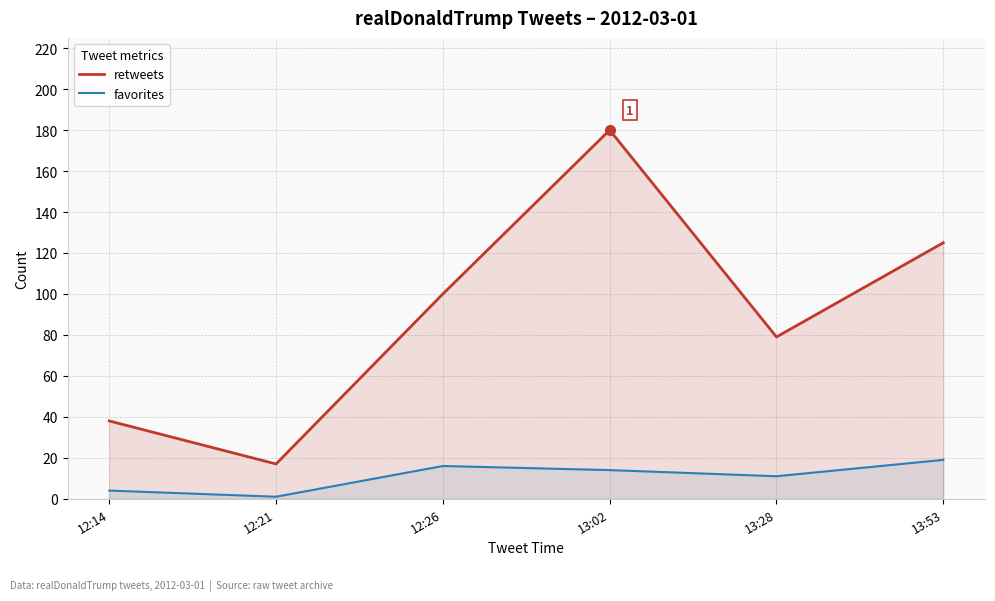

Does the chart display data point markers on the line(s)?

No